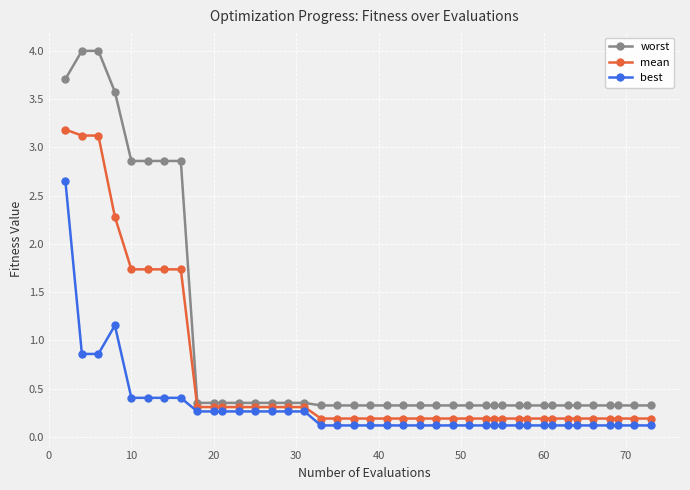

List the series in order of their overall mean, lowest first.

best, mean, worst